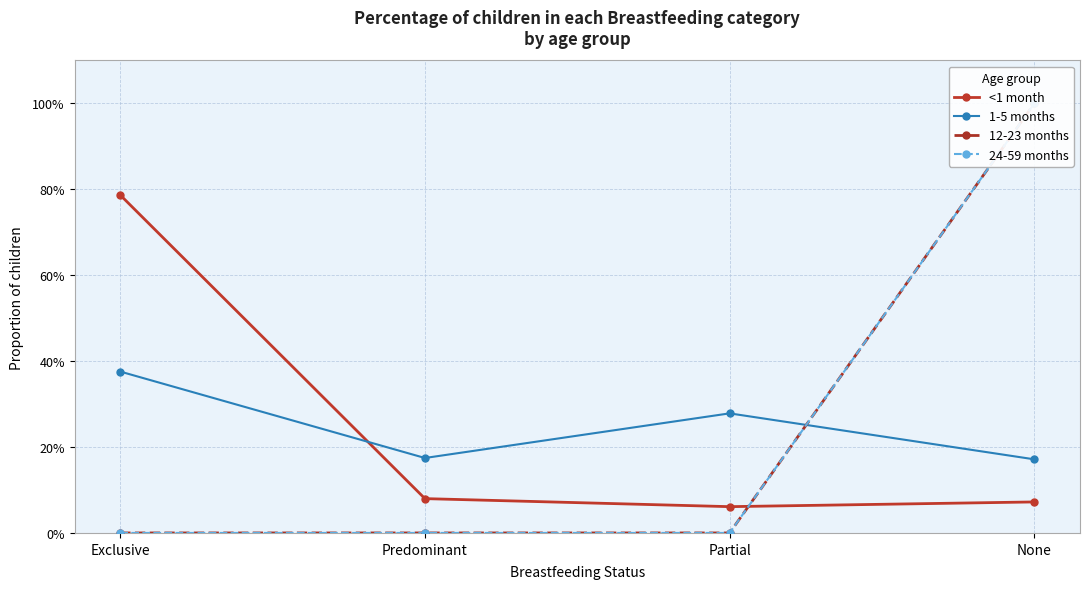

Which category has the lowest value in the 1-5 months series?

None